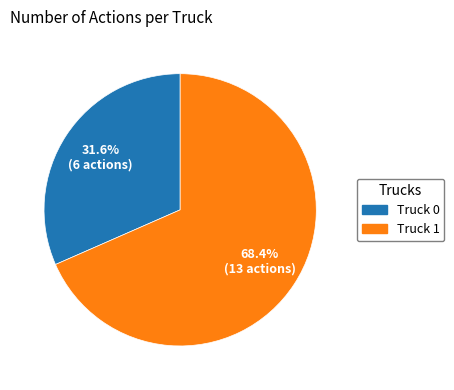

Which has a higher value, Truck 1 or Truck 0?

Truck 1